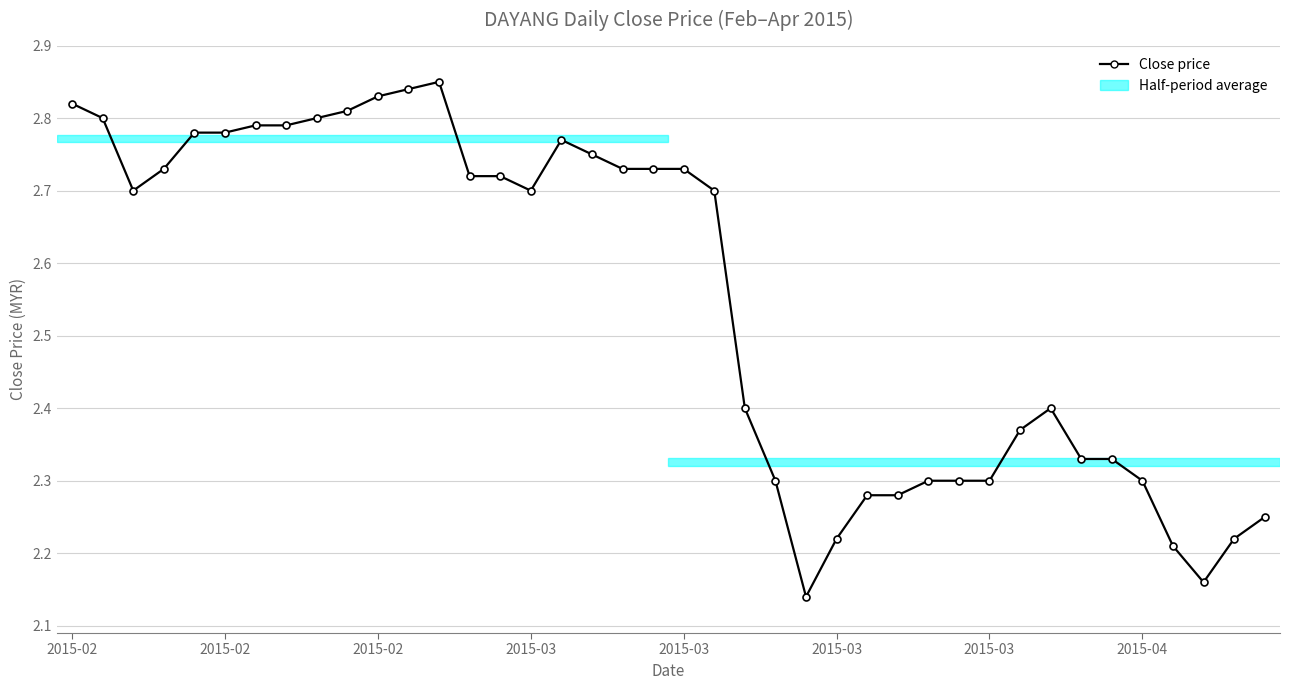

What is the sum of all values?

102.0